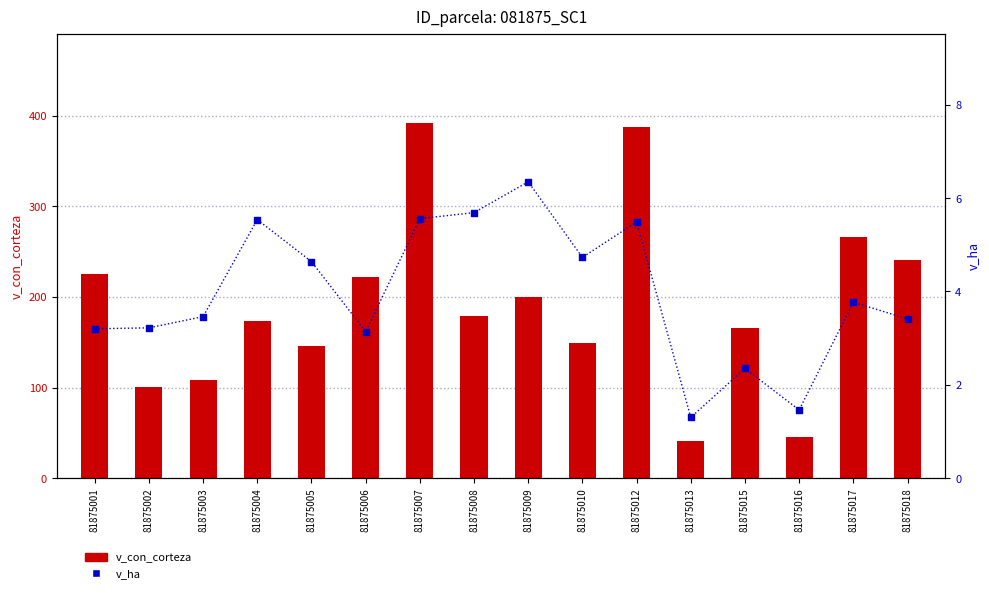

Which series contains the lowest Y value?

v_ha